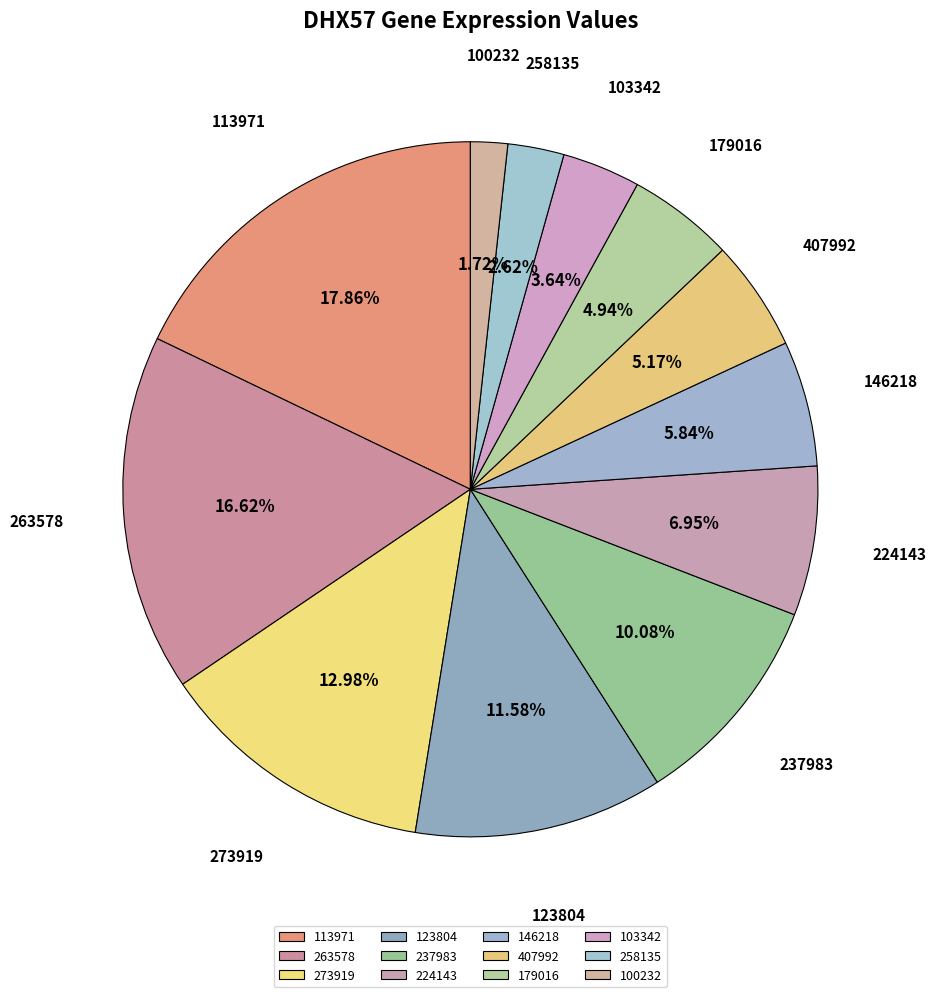

The 237983 slice represents 10% of the pie. True or false?

True